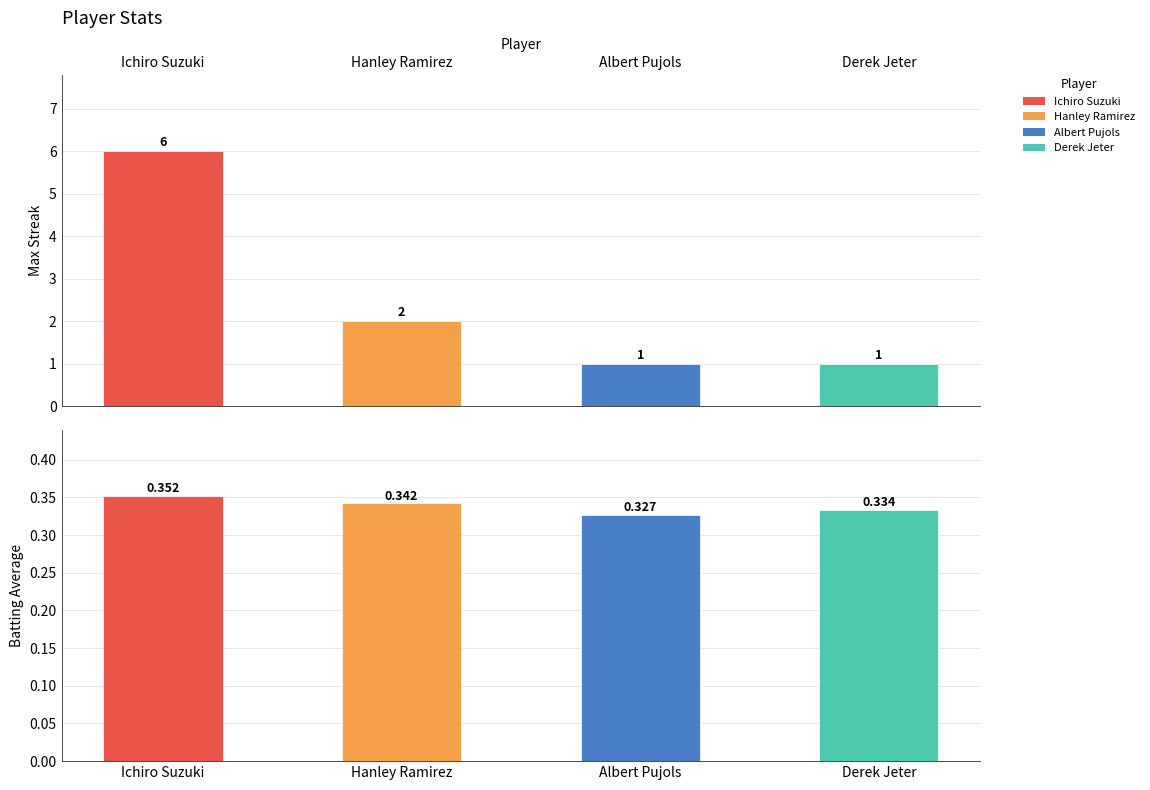

Which series changed the most between Hanley Ramirez and Derek Jeter?

Max Streak